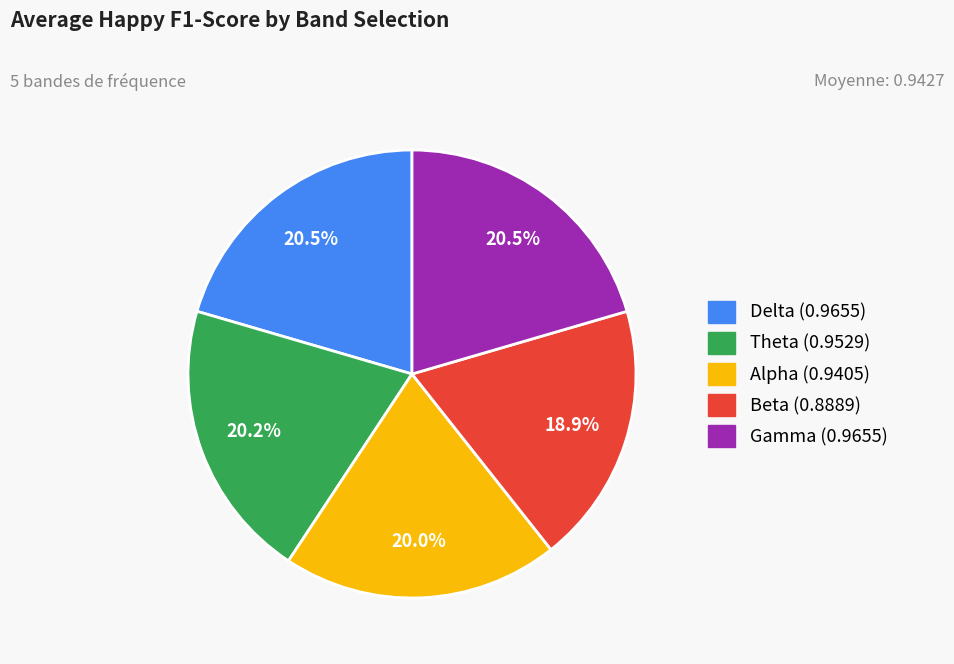

True or false: Alpha accounts for 20% of the total.

True